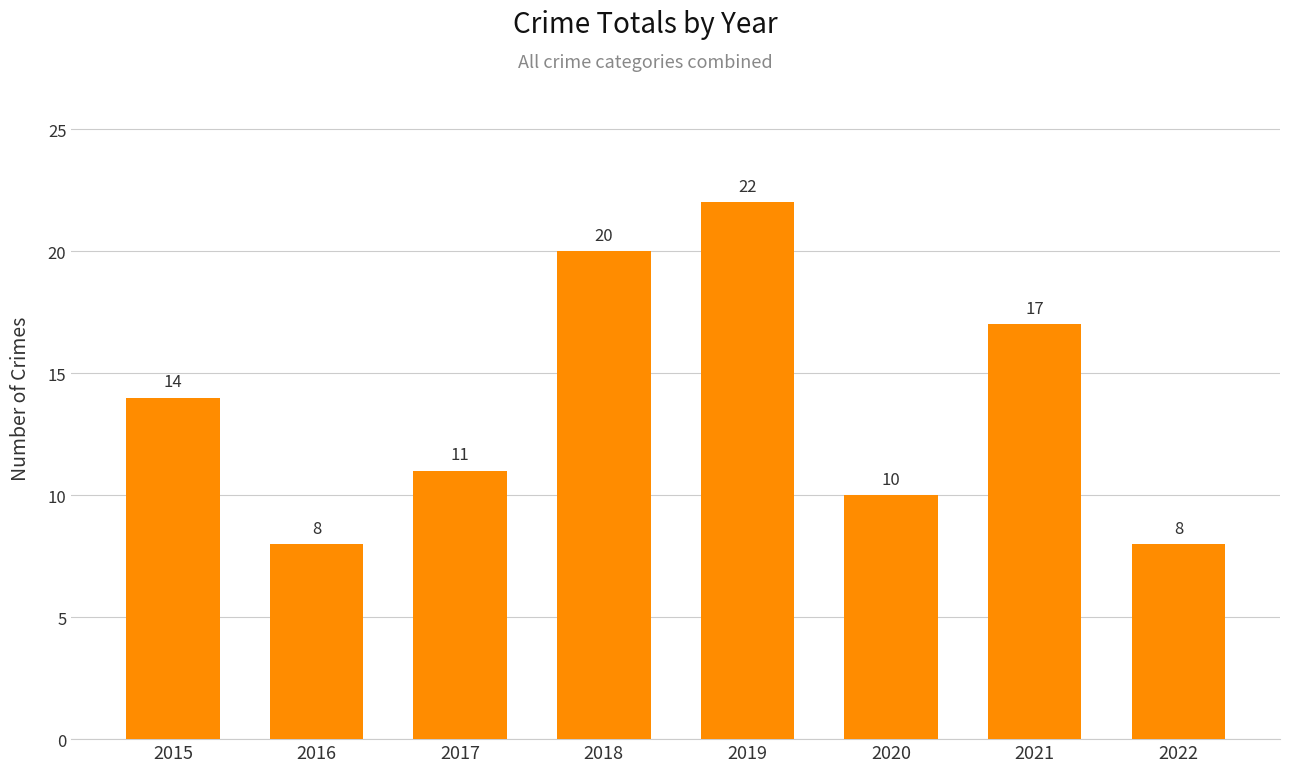

Read the value at 2019.

22